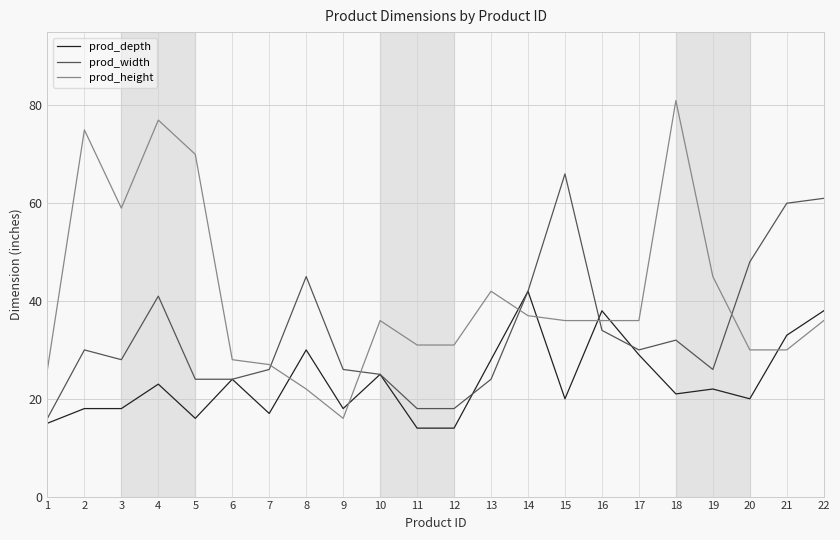

What is the difference between the maximum and minimum values in the prod_width series?

50